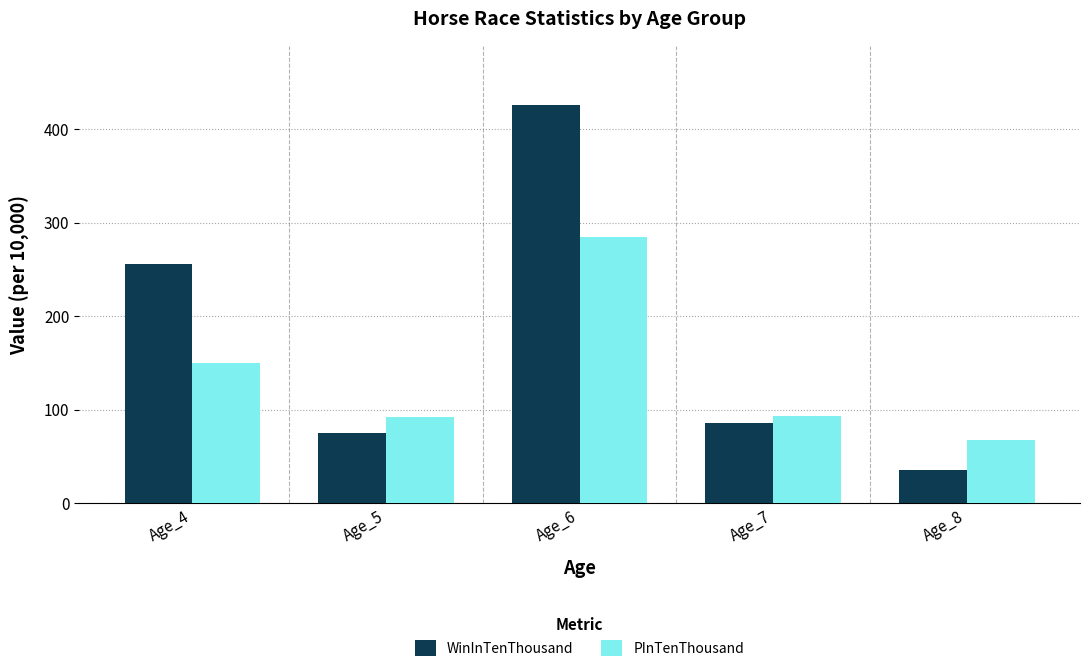

Which series has the largest range (max minus min)?

WinInTenThousand